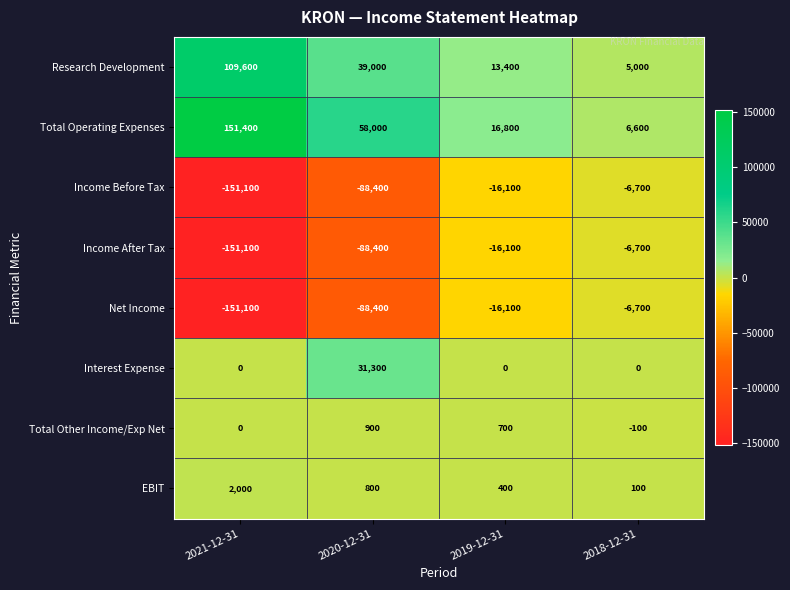

True or false: EBIT has a value of 400 at 2019-12-31.

True